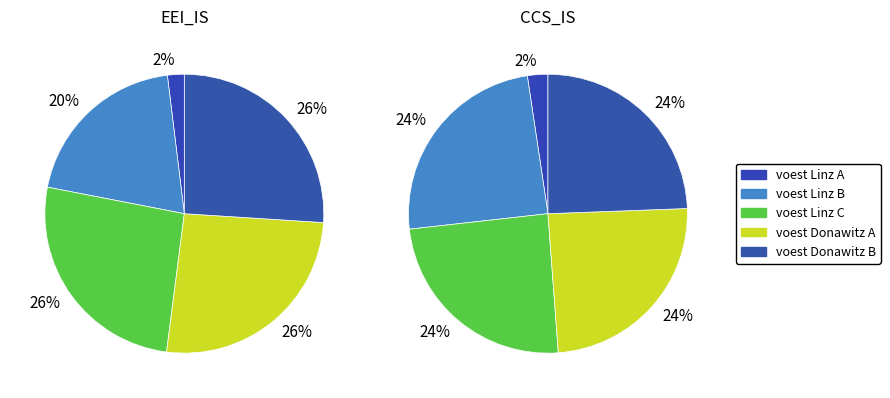

Is Böhler Edelstahl the majority of the pie?

No